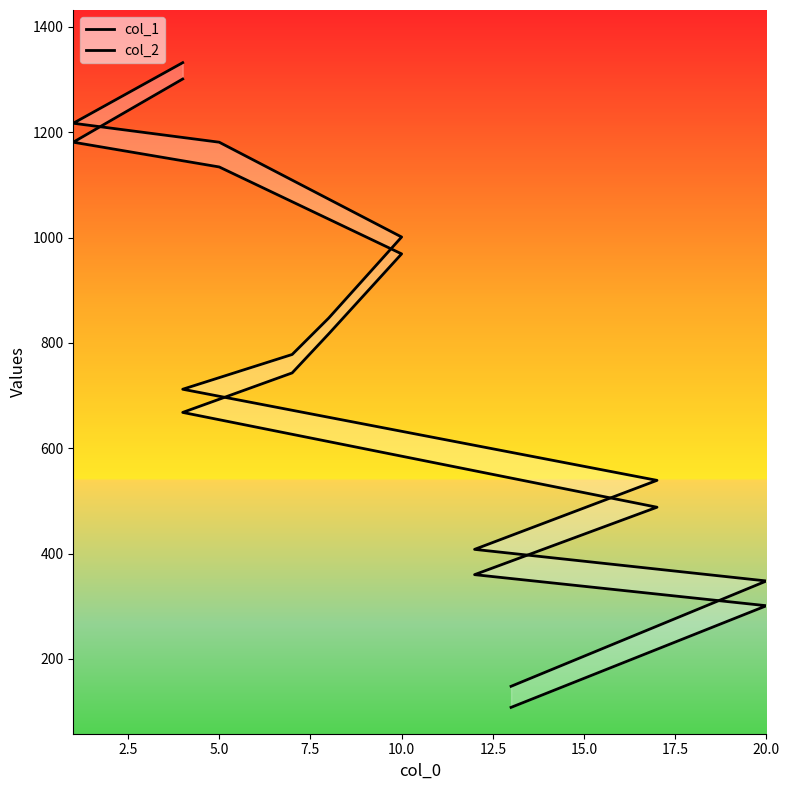

What is the sum of all col_1 values?

8070